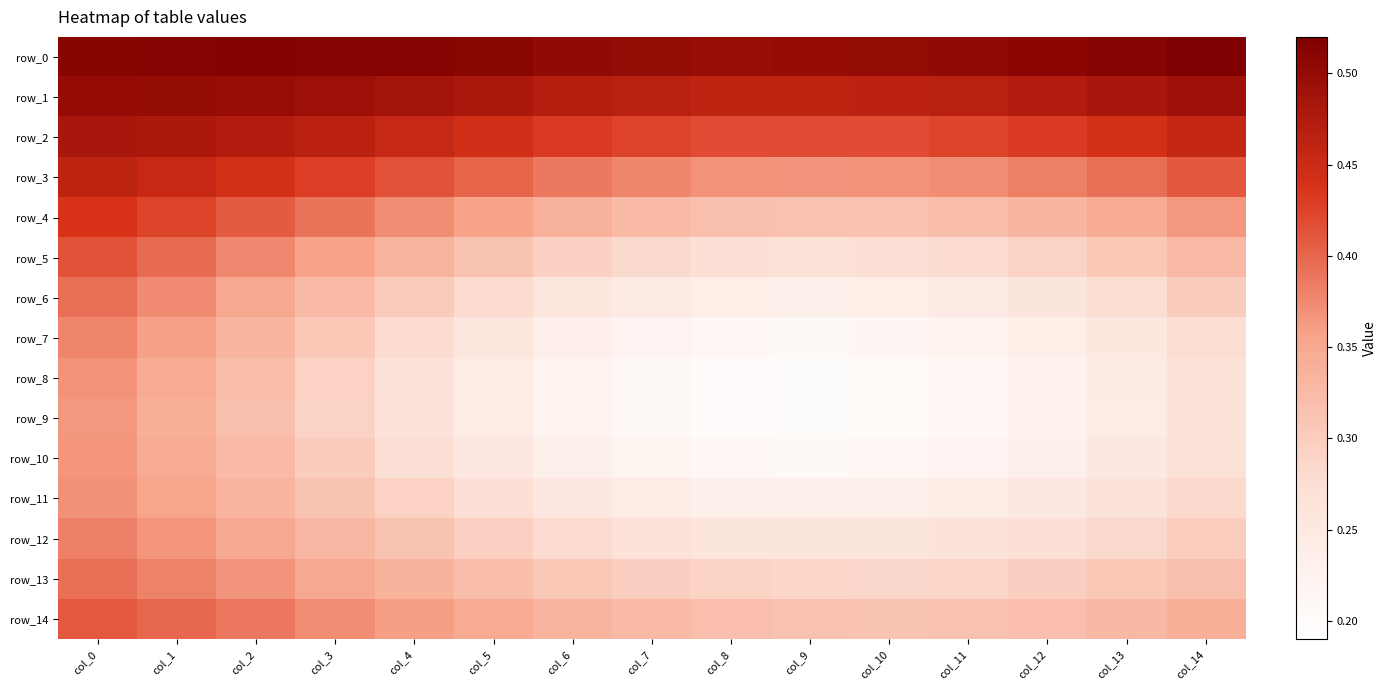

List the series in order of their peak value, lowest first.

row_9, row_10, row_8, row_11, row_7, row_12, row_13, row_6, row_14, row_5, row_4, row_3, row_2, row_1, row_0